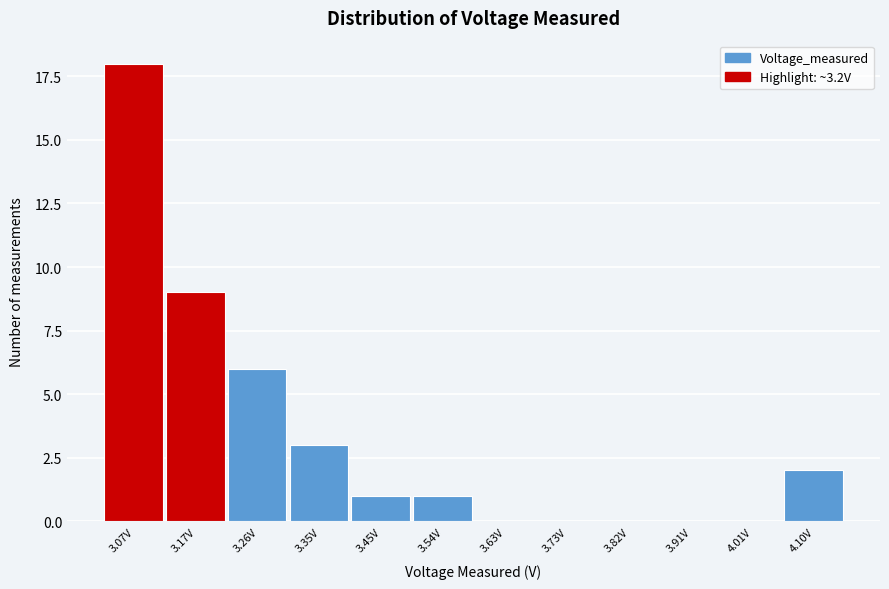

Reading left to right, list all the values displayed in this chart.

3.07V=18	3.17V=9	3.26V=6	3.35V=3	3.45V=1	3.54V=1	3.63V=0	3.73V=0	3.82V=0	3.91V=0	4.01V=0	4.10V=2